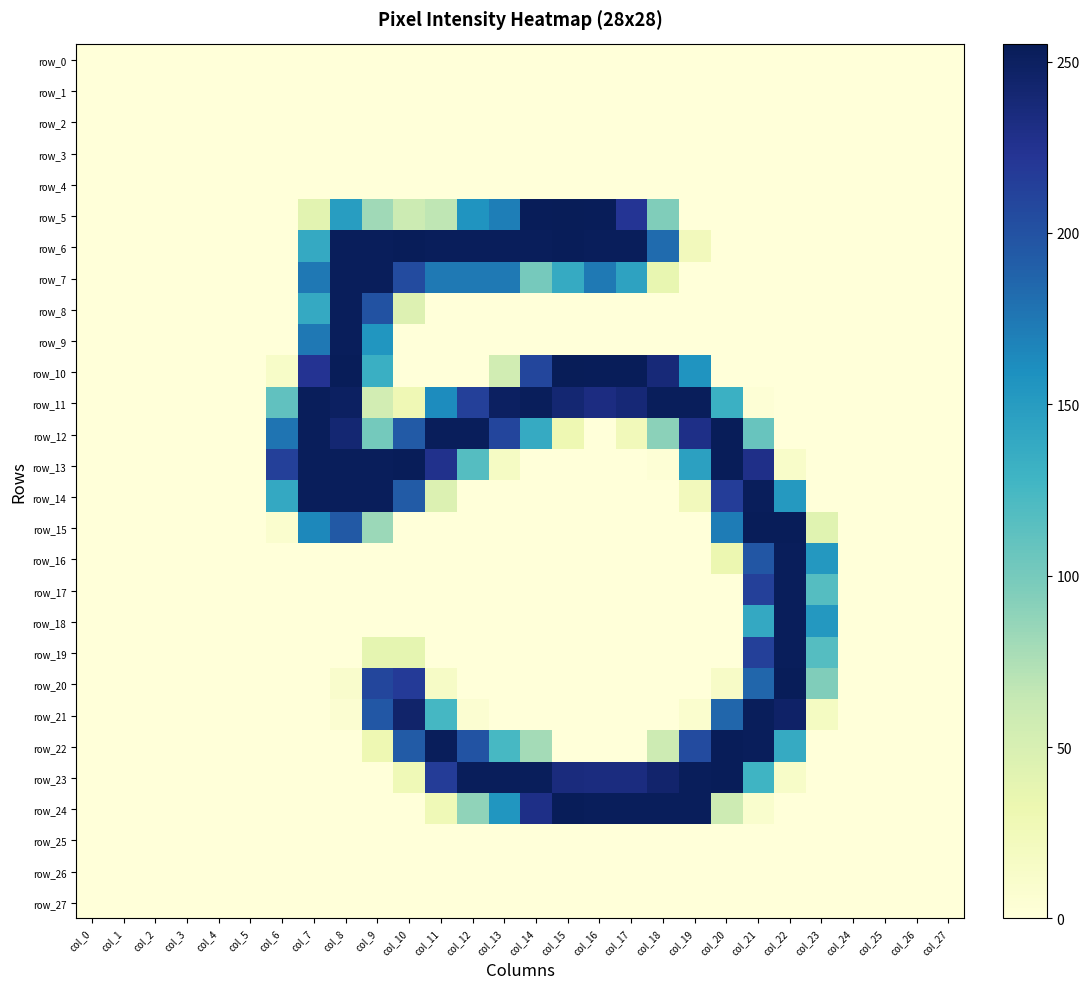

The value of row_23 at col_16 is 67. True or false?

False